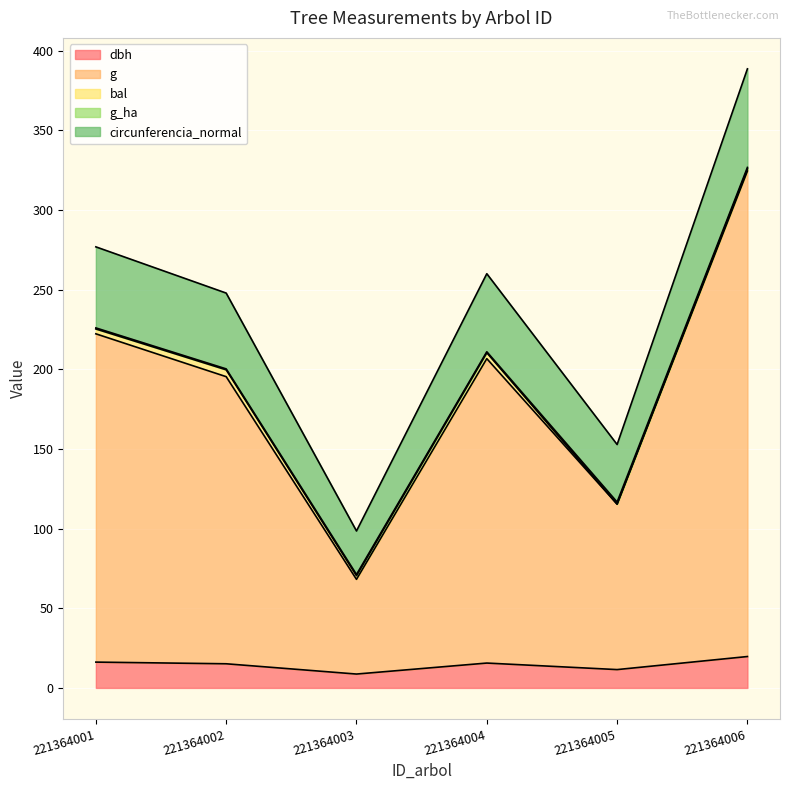

The dbh series shows 16.2 at 221364001. True or false?

True